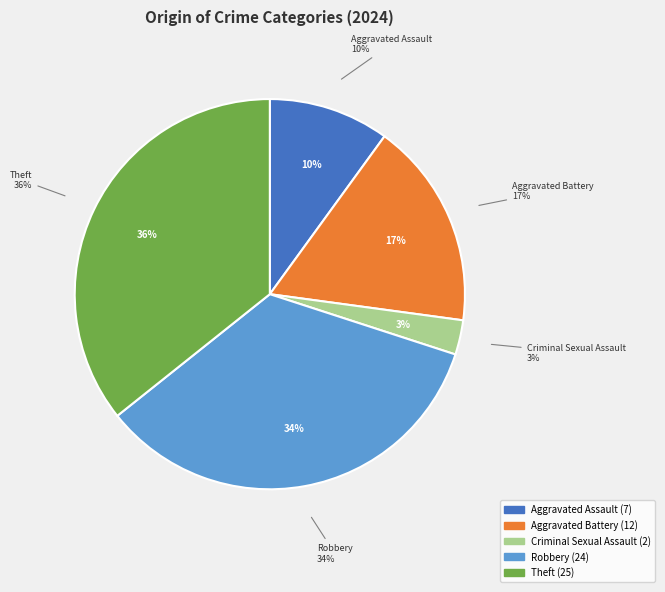

Is there a majority slice in this chart?

No